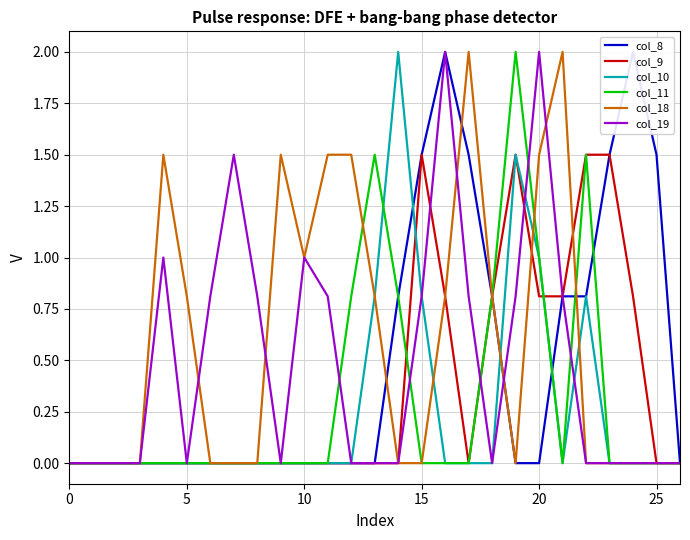

What is the difference between the col_19 values at 13 and 19?

0.8